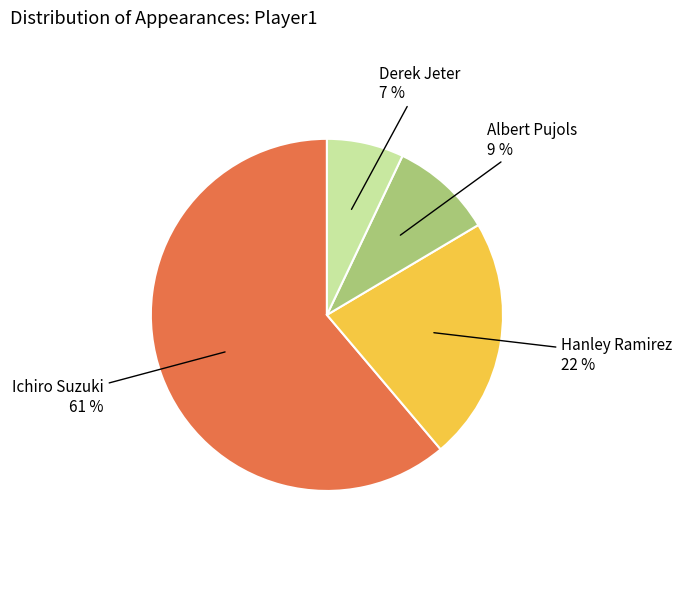

What is the largest slice in the pie chart?

Ichiro Suzuki